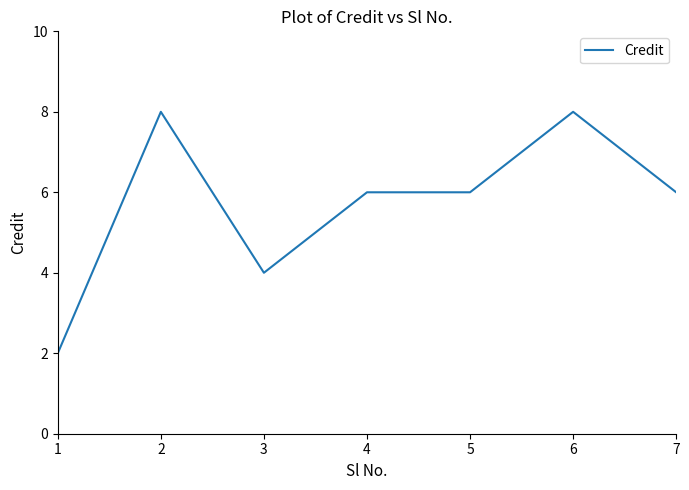

The chart shows a value of 8 at 4. True or false?

False